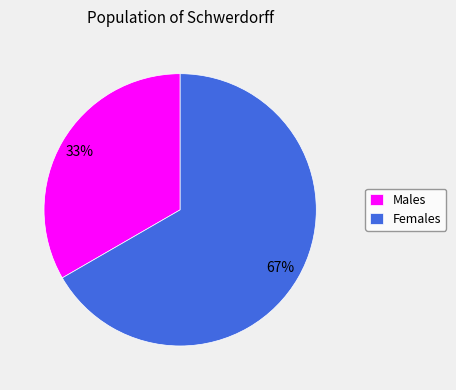

Which category accounts for the majority?

Females